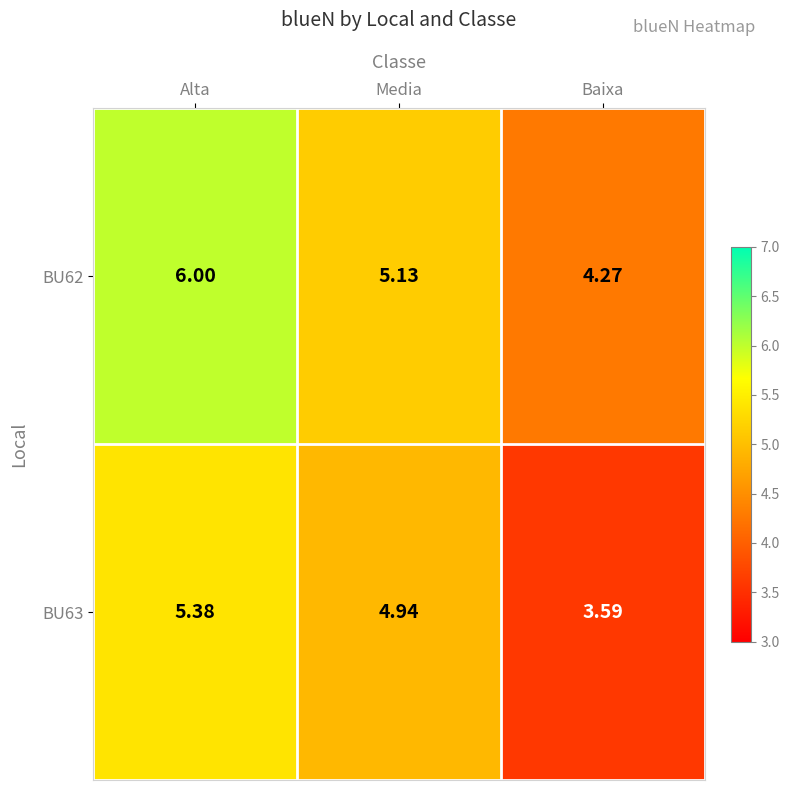

Is the value of BU63 at Alta greater than the value of BU62 at Alta?

No